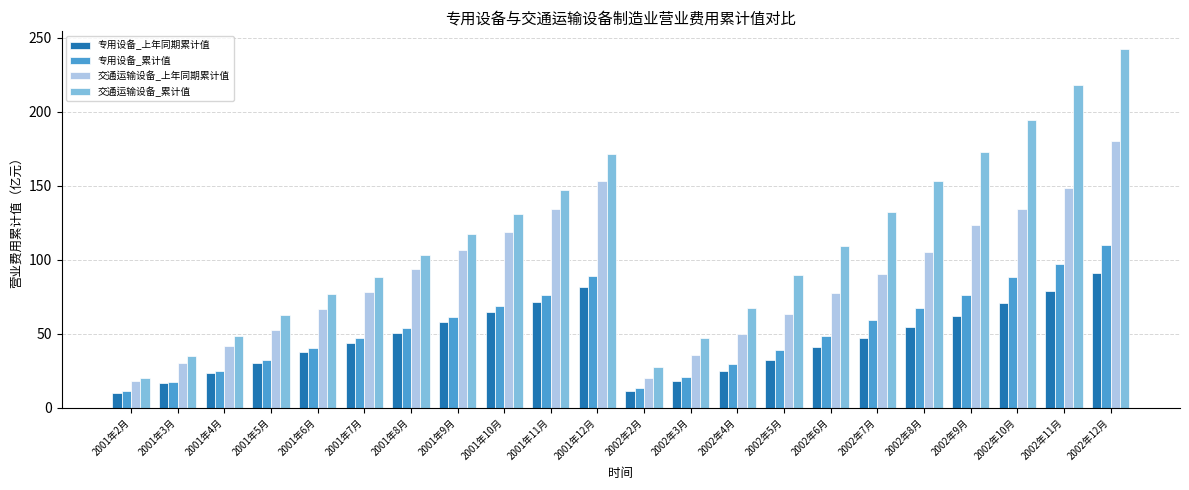

What is the difference between the highest and lowest values at 2002年12月?

150.9